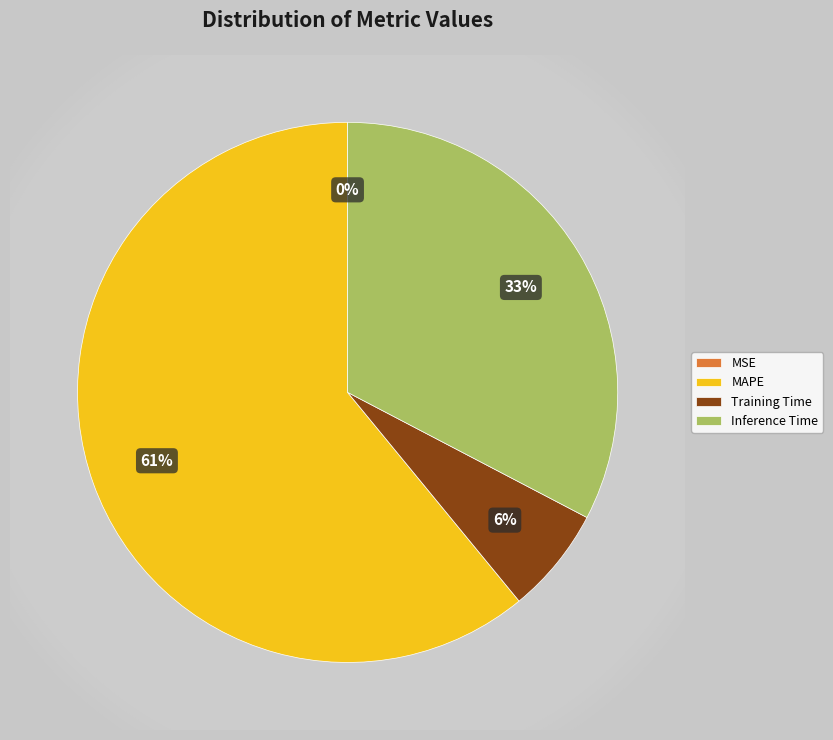

Which slice represents more than half of the pie?

MAPE